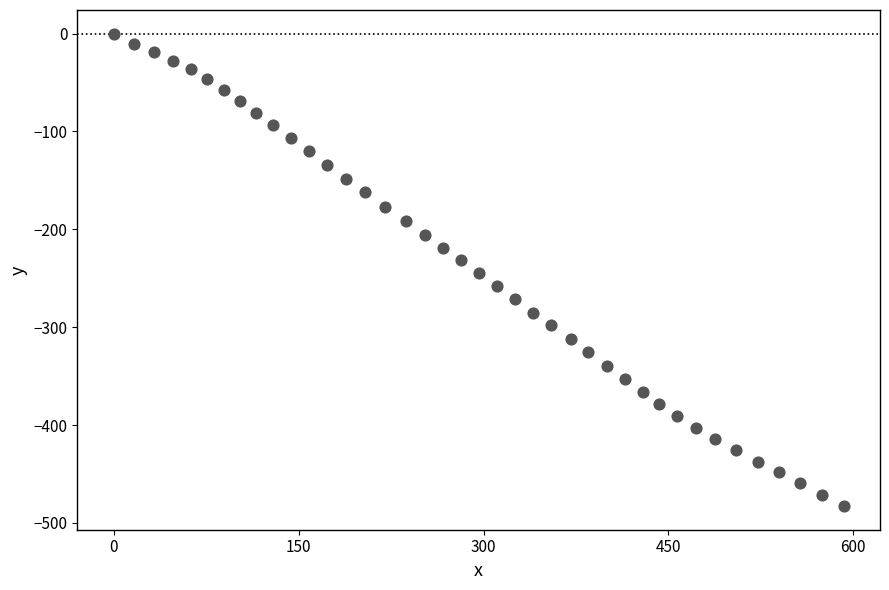

What is the range of Y values (max minus min)?

482.8